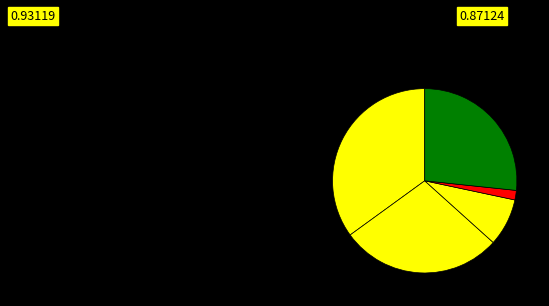

Which category has the smallest portion of the pie?

Homicide